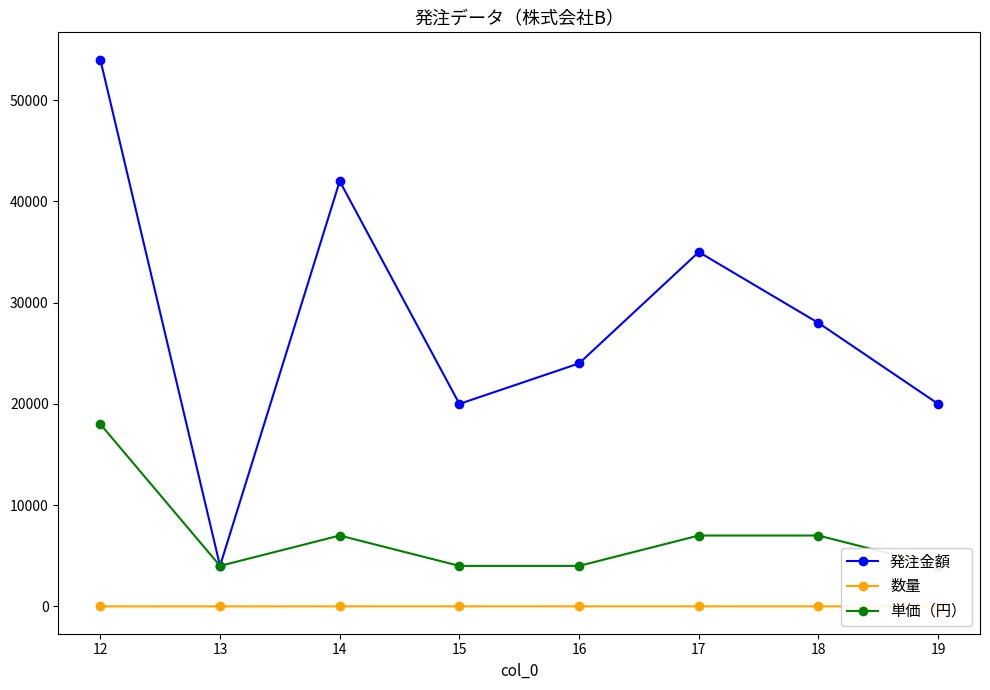

List the series in order of their peak value, lowest first.

数量, 単価（円）, 発注金額